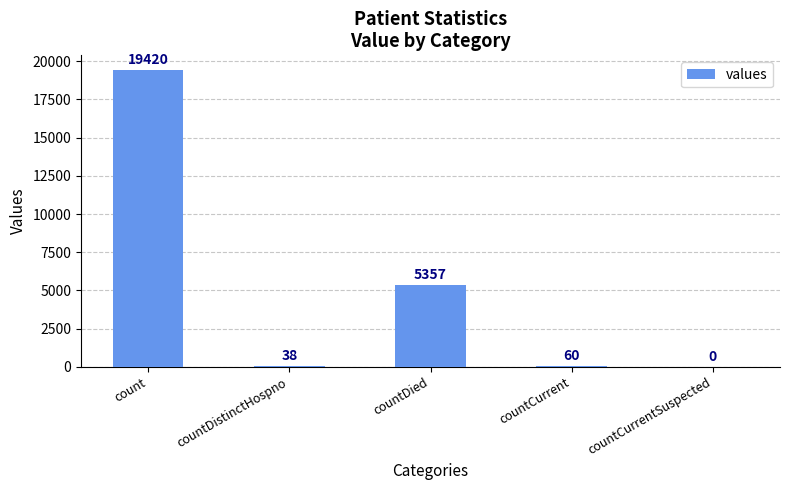

What is the greatest value displayed?

19420